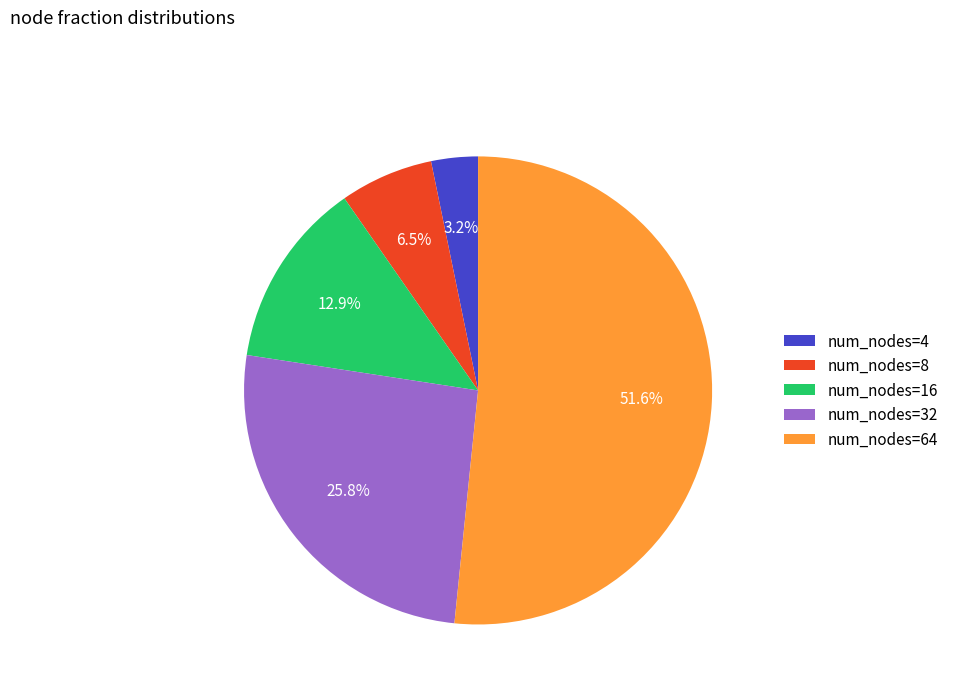

Which category has the smallest portion of the pie?

num_nodes=4